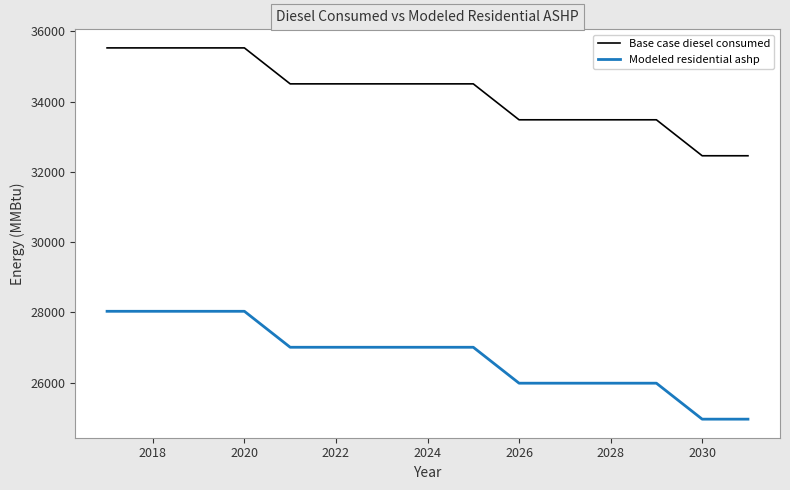

Which series has the largest total across all categories?

Base case diesel consumed